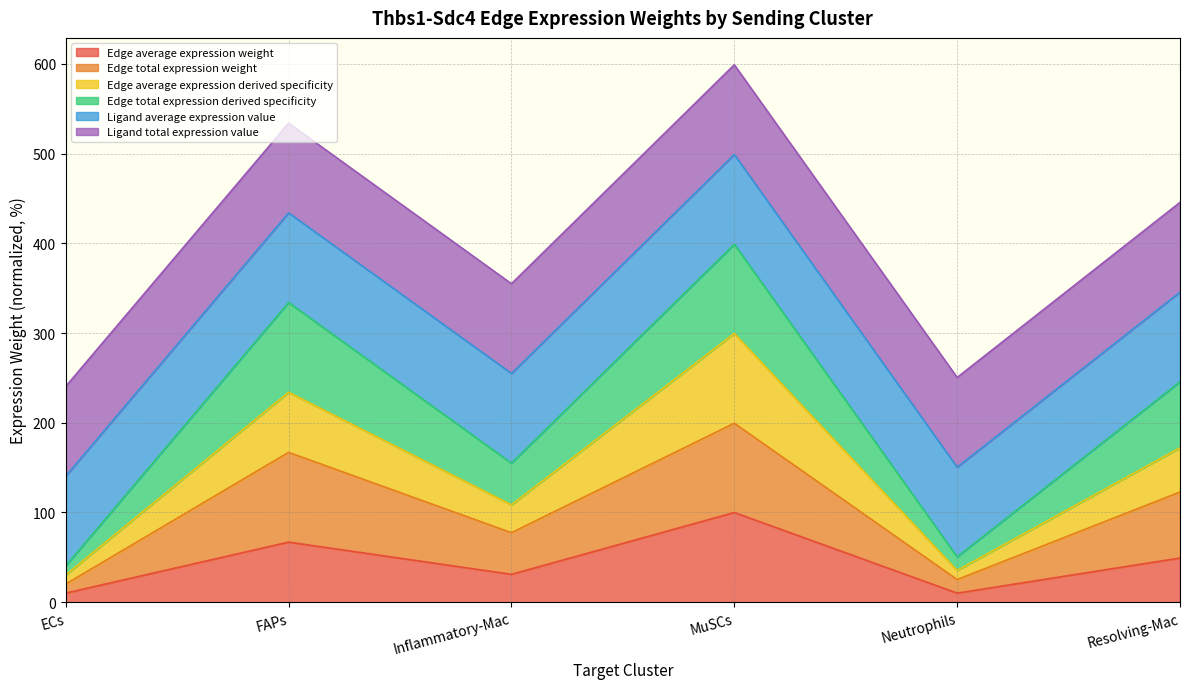

Which label corresponds to the largest value in the chart?

MuSCs